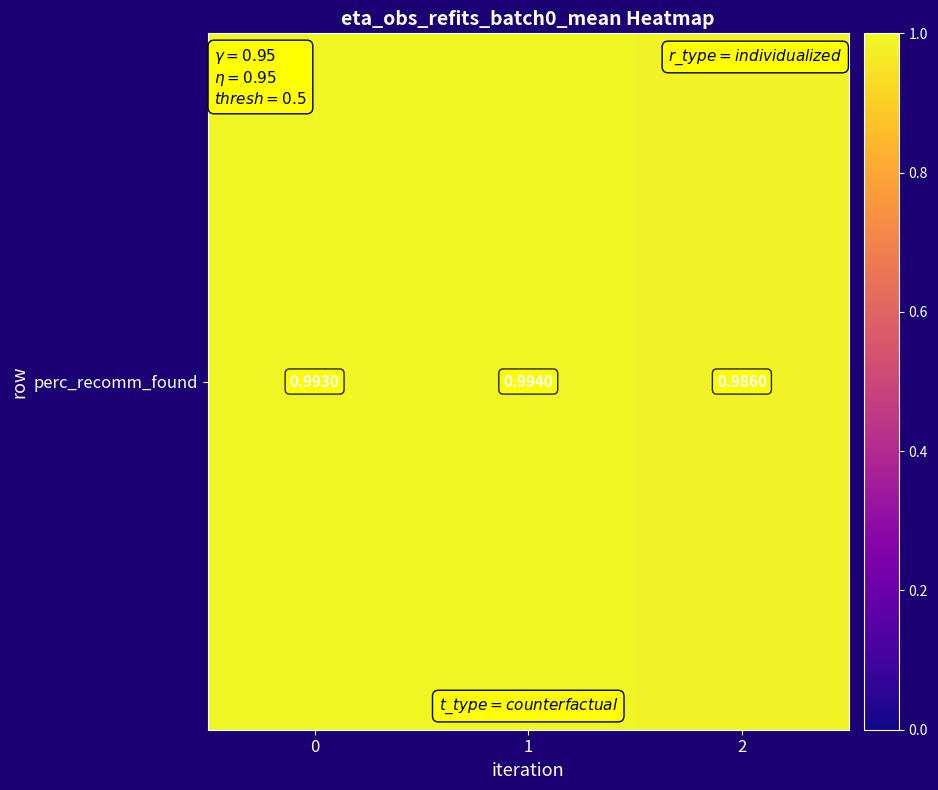

Rank the categories by value from highest to lowest.

1, 0, 2